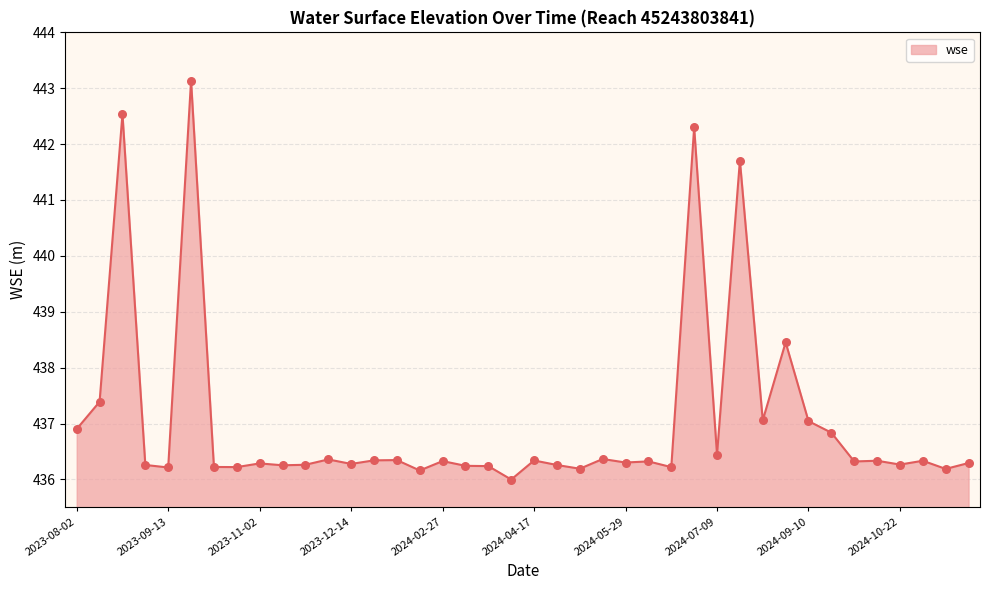

What is the smallest value displayed?

436.0